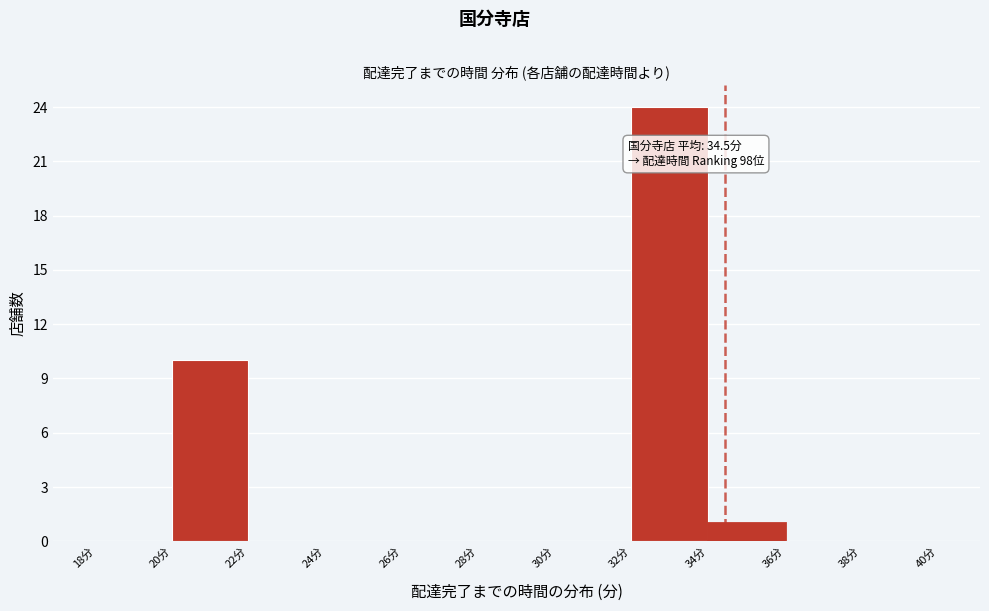

Which range on the x-axis has the tallest bar?

32 to 34